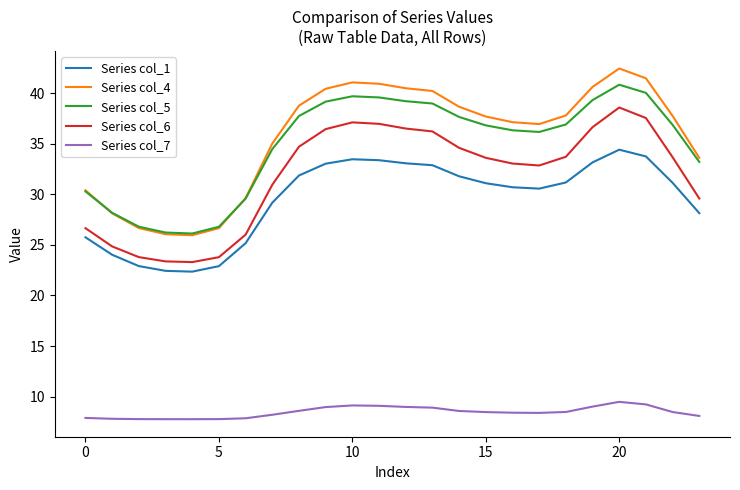

Rank the series by their maximum value, from highest to lowest.

Series col_4, Series col_5, Series col_6, Series col_1, Series col_7